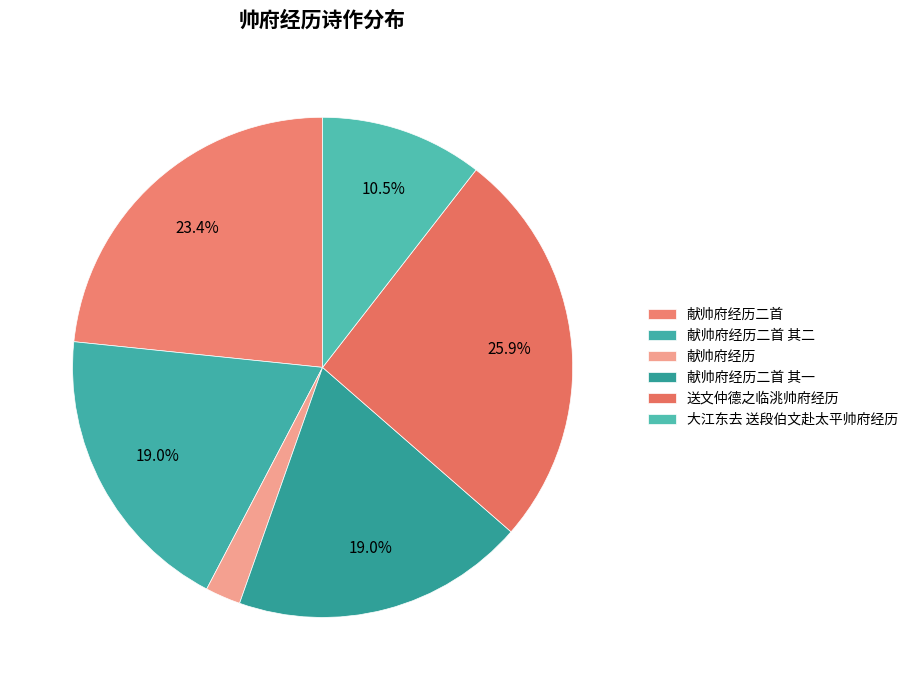

How many slices are in this pie chart?

6